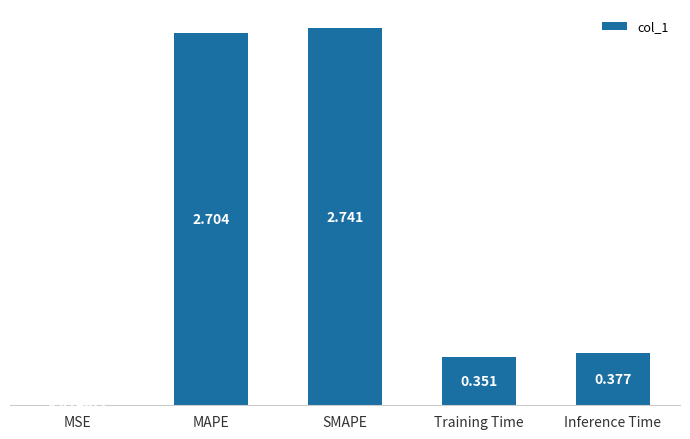

The value at MAPE is 2.7. True or false?

True